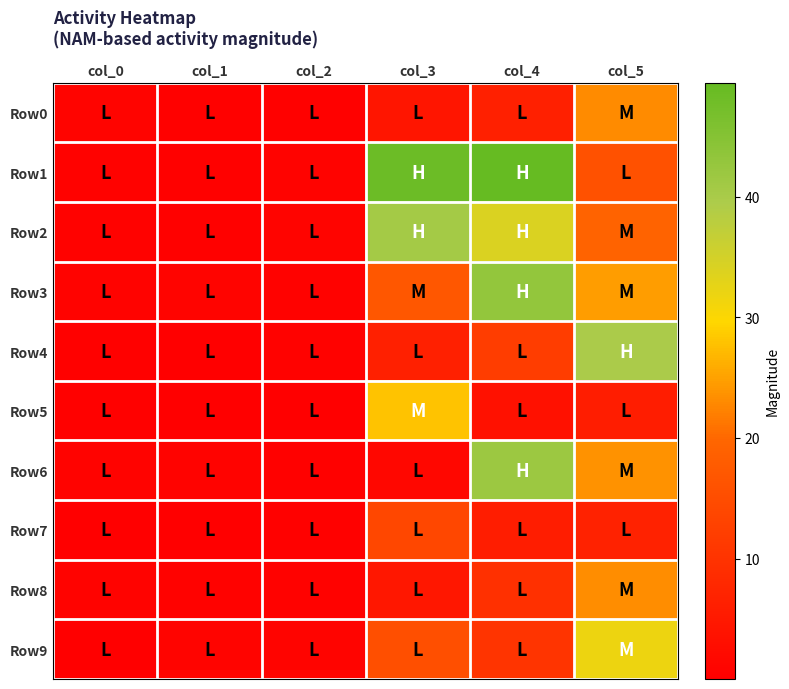

Which series has the widest spread of values?

Row1